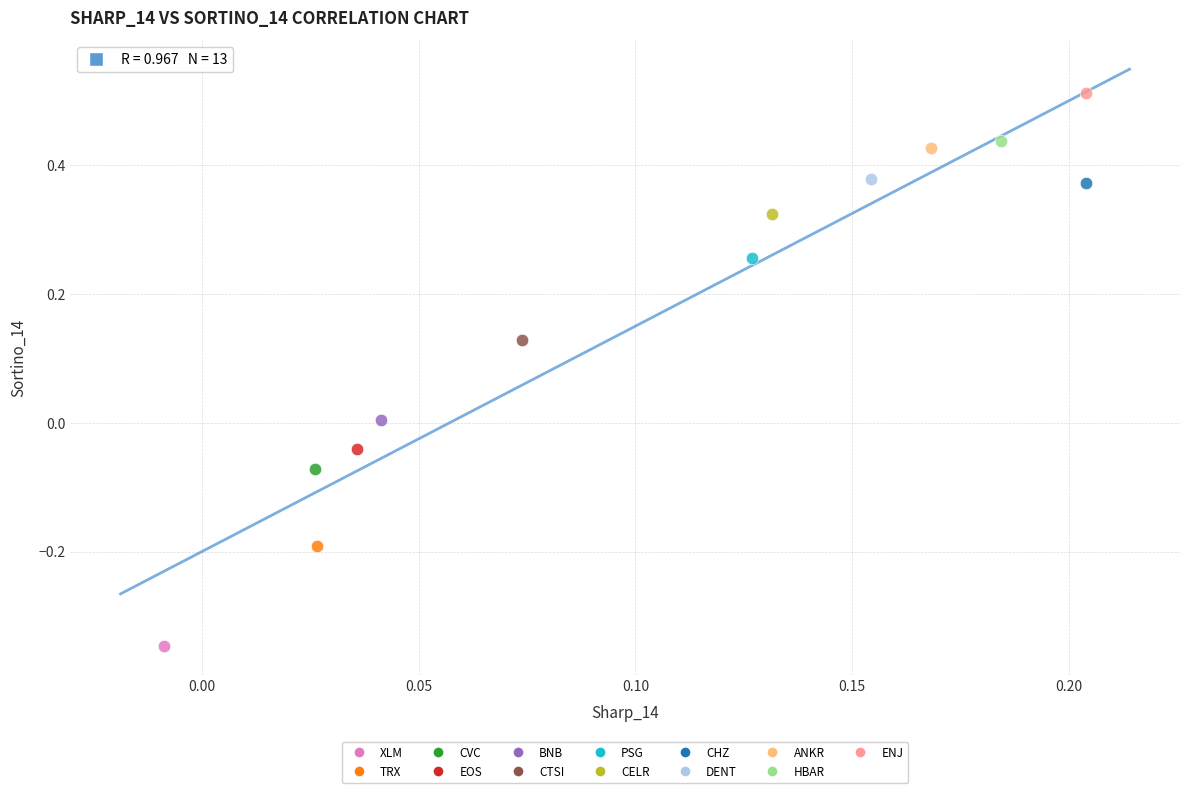

What are all the series names shown in the legend?

XLM, TRX, CVC, EOS, BNB, CTSI, PSG, CELR, CHZ, DENT, ANKR, HBAR, ENJ